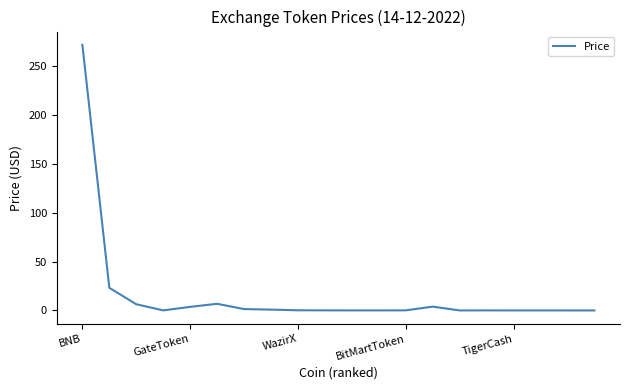

What is the greatest value displayed?

272.0